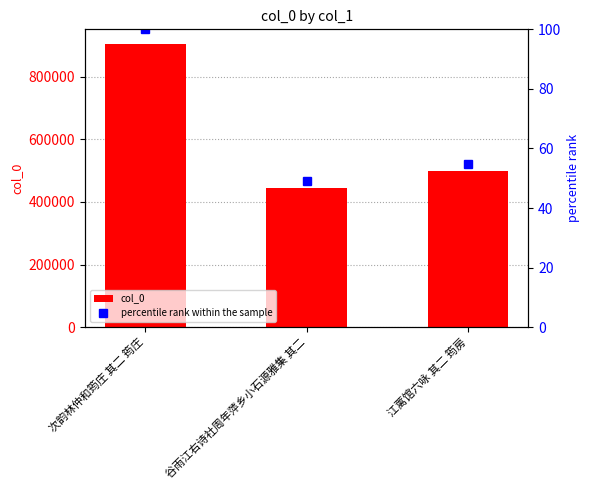

True or false: col_0 has a value of 905808.0 at 次韵林仲和筠庄 其二 筠庄.

True